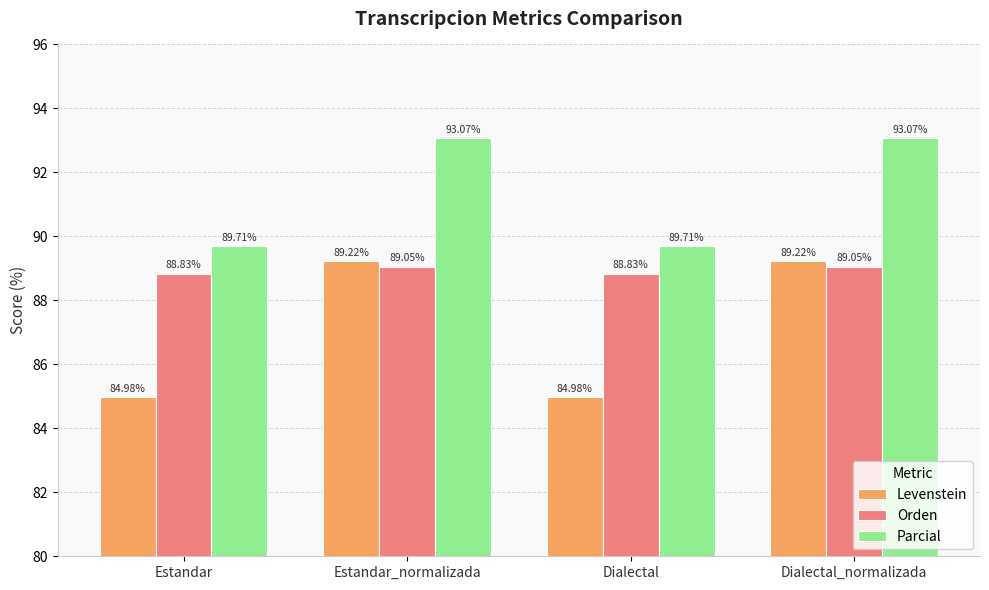

What is the difference between the Levenstein values at Estandar_normalizada and Dialectal?

4.2